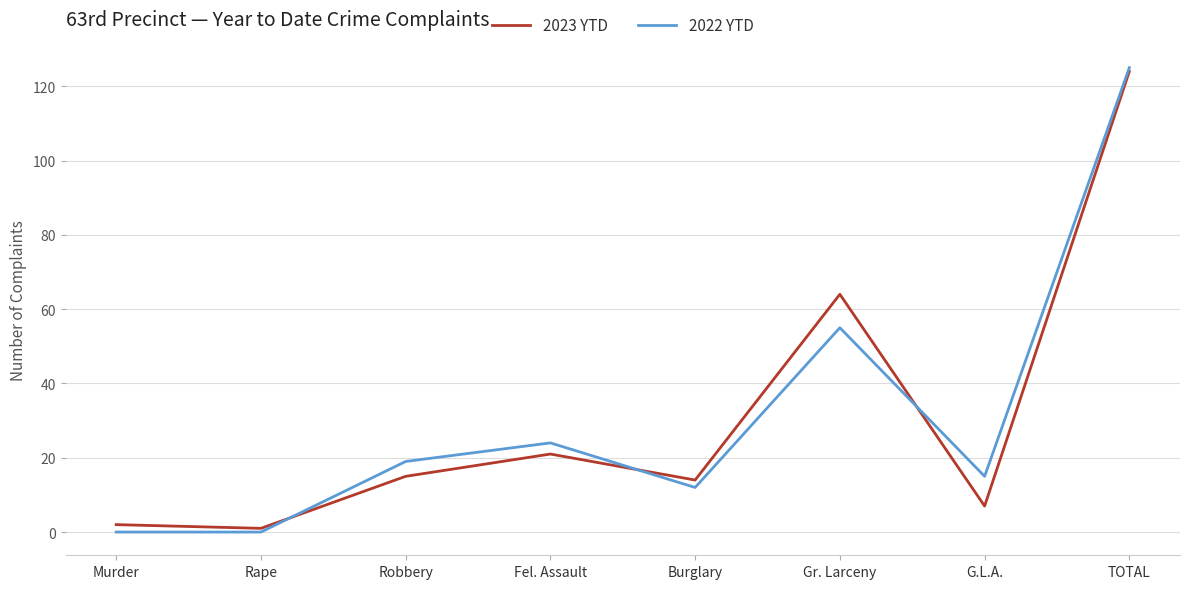

True or false: 2022 YTD has a value of 74 at Rape.

False